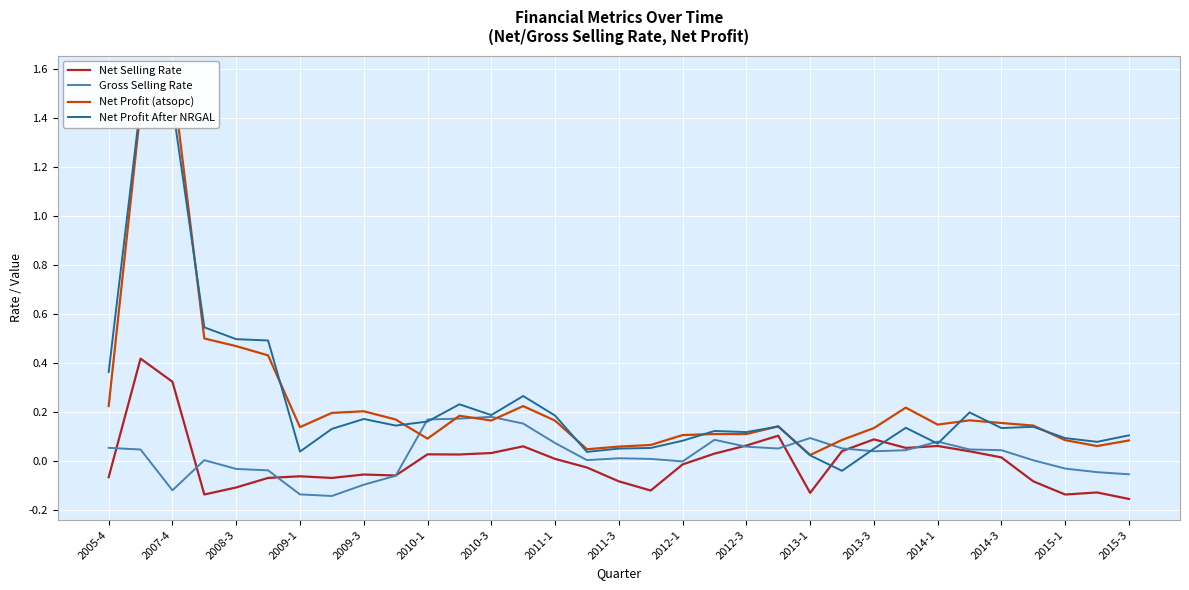

In Net Profit After NRGAL, how many points are higher than both neighbors (excluding endpoints)?

9